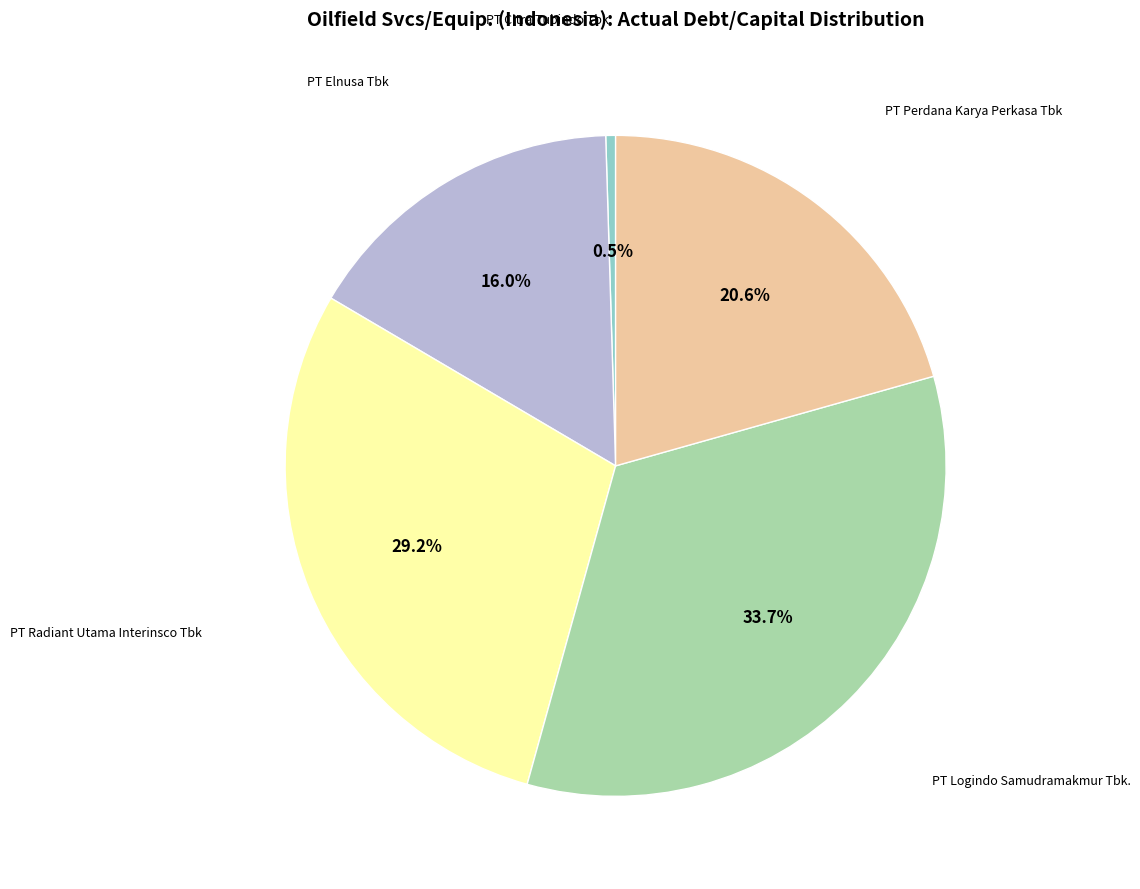

Is there a majority slice in this chart?

No